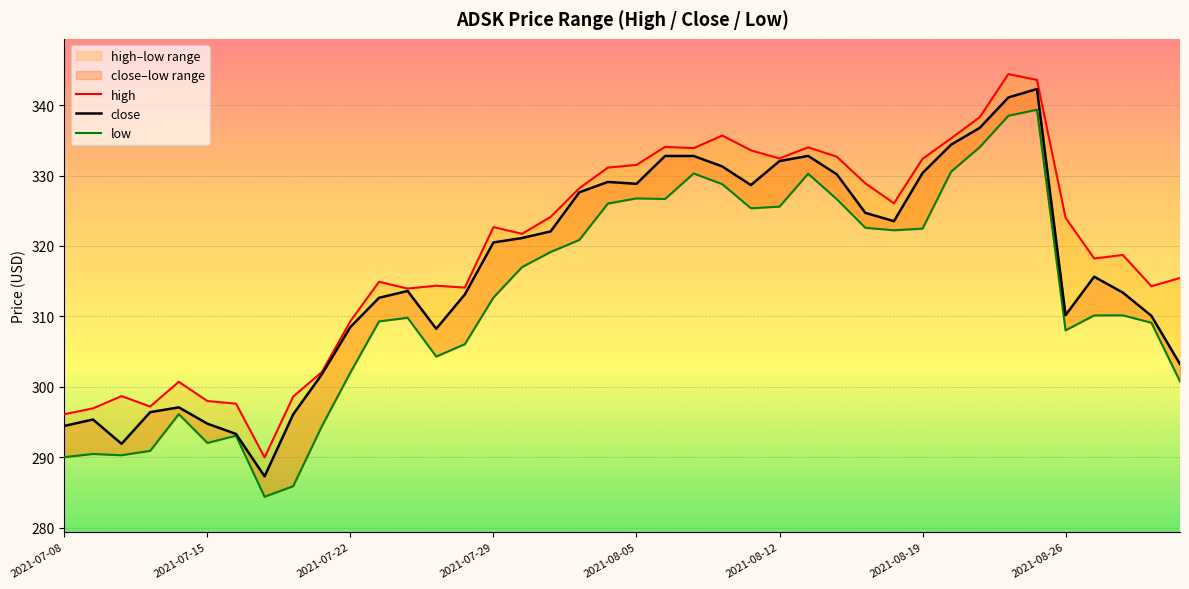

True or false: low has a value of 334.0 at 32.

True